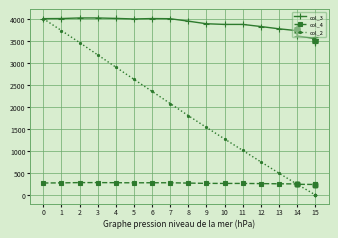

True or false: col_3 and col_2 cross at least once.

False